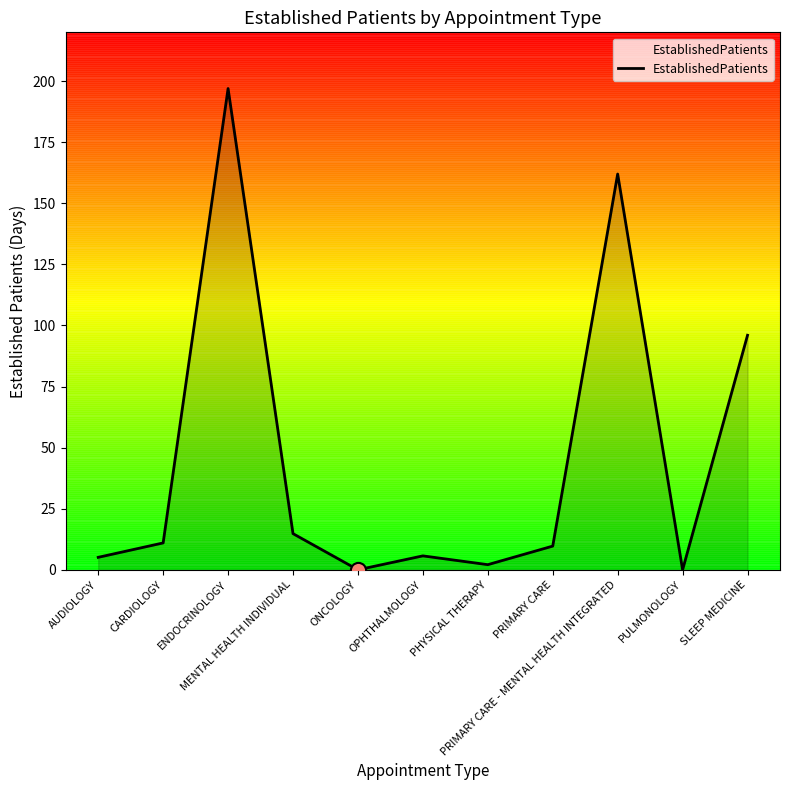

Between PHYSICAL THERAPY and CARDIOLOGY, which is larger?

CARDIOLOGY